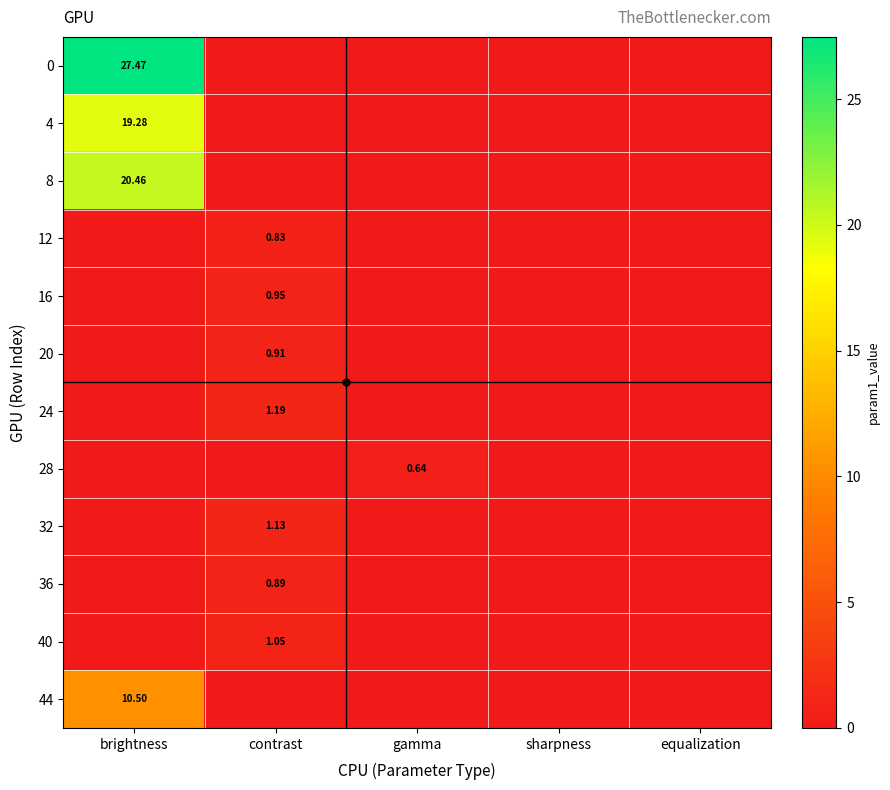

List the labels in order of 44 value, smallest first.

contrast, gamma, sharpness, equalization, brightness